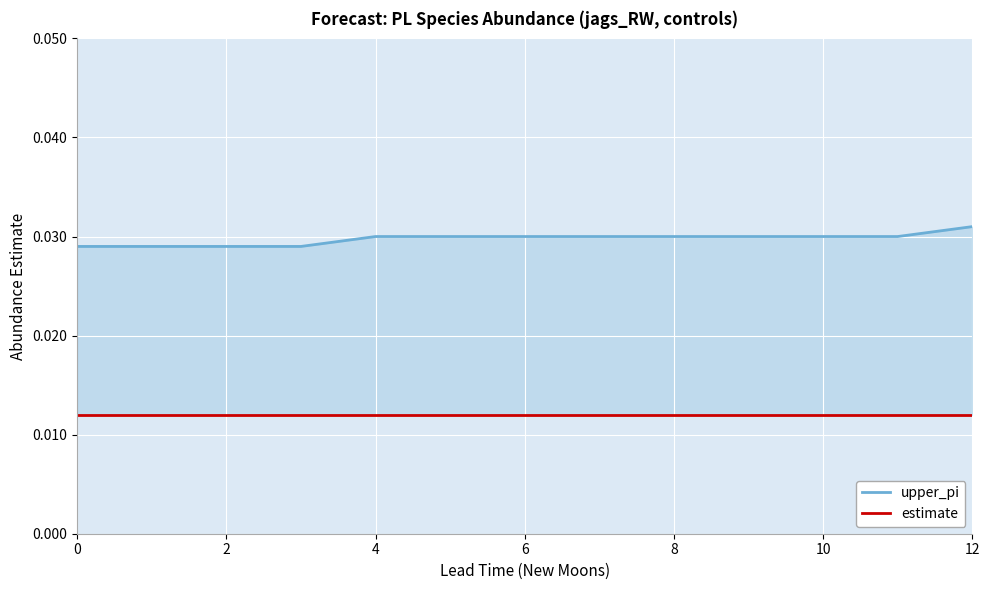

Rank the series by their maximum value, from highest to lowest.

upper_pi, estimate